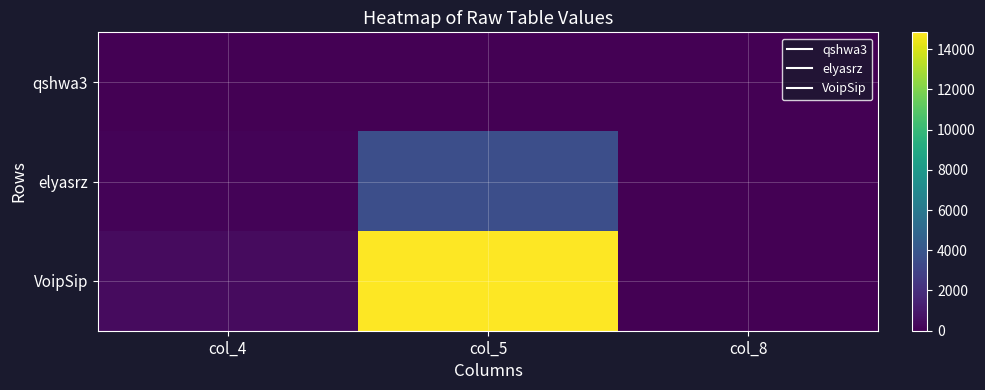

Which label corresponds to the smallest value in the chart?

col_4